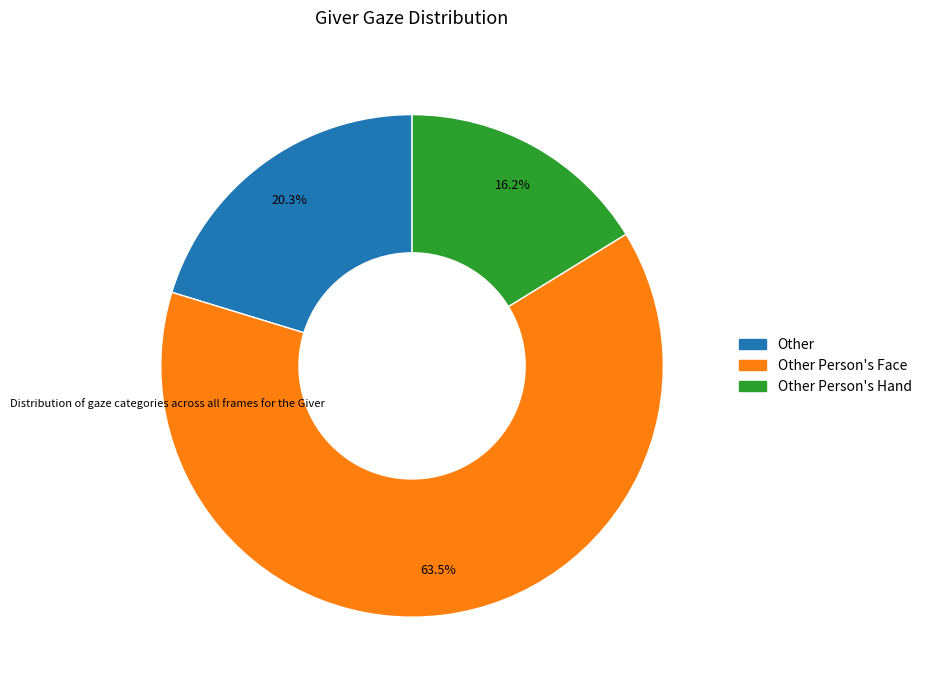

How many slices are in this pie chart?

3